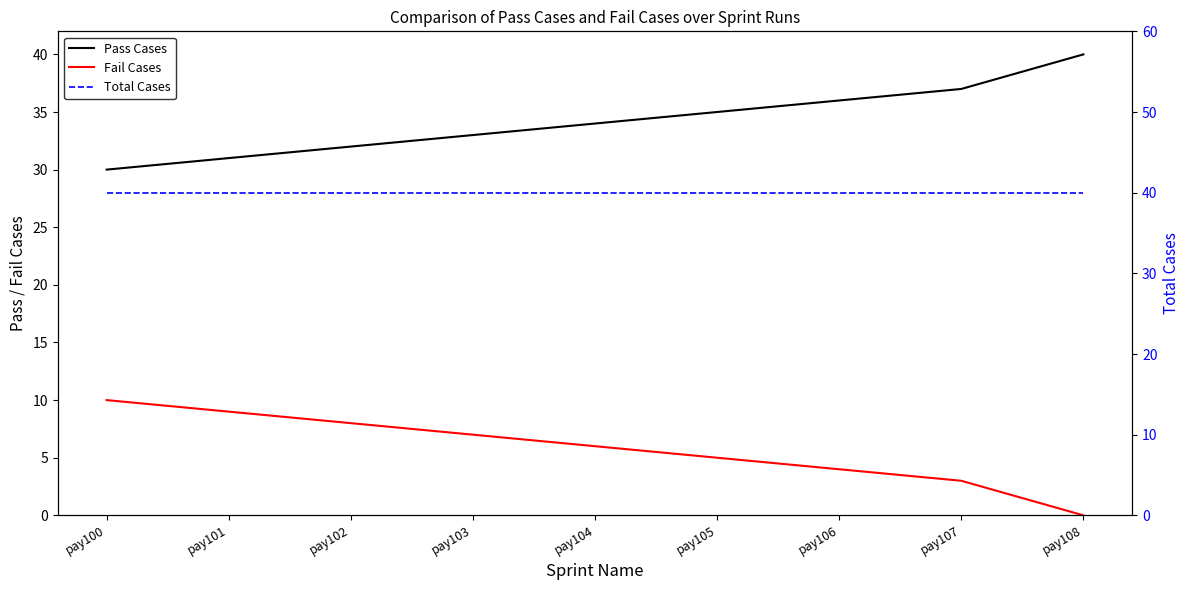

What is the approximate value of Pass Cases at pay108, to the nearest 5?

40